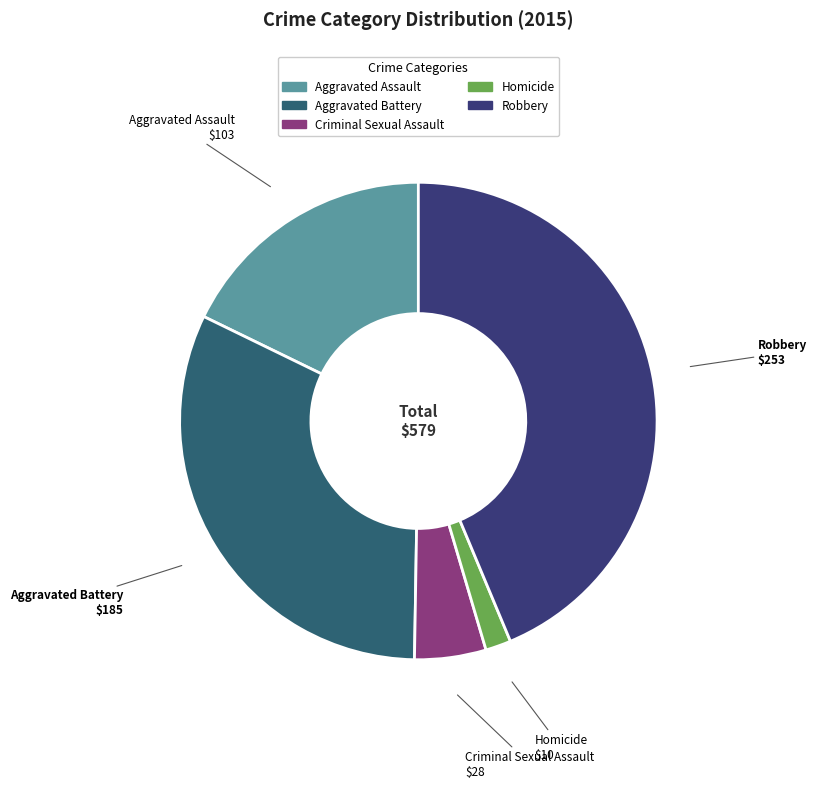

Combined, do Aggravated Assault and Robbery account for over 50%?

Yes